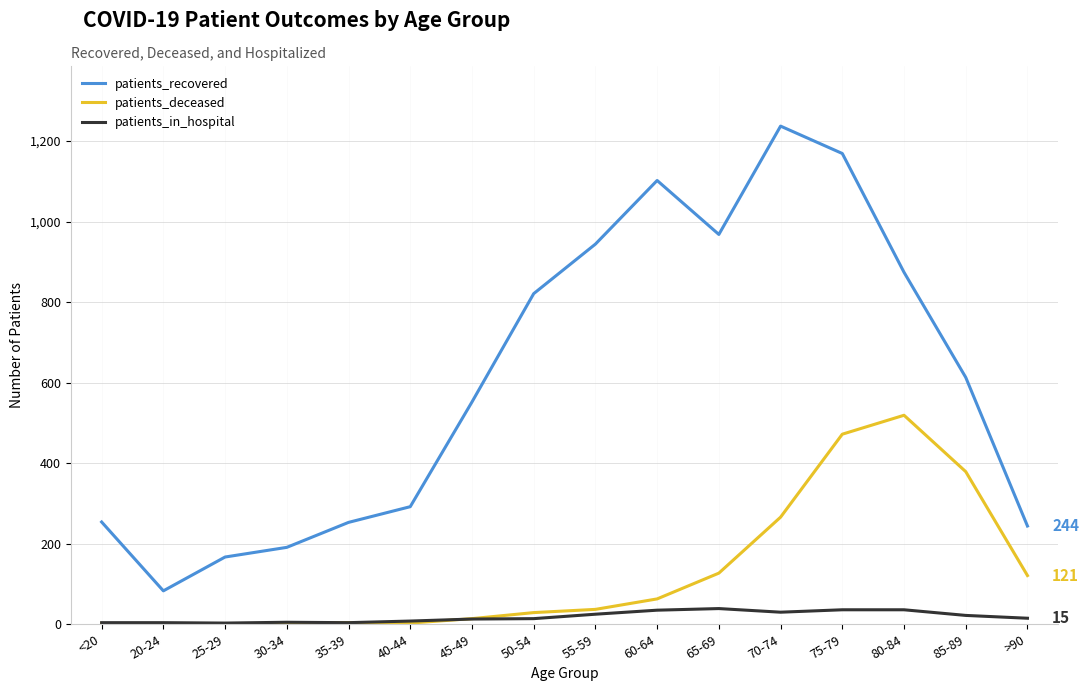

List the series in order of their peak value, highest first.

patients_recovered, patients_deceased, patients_in_hospital